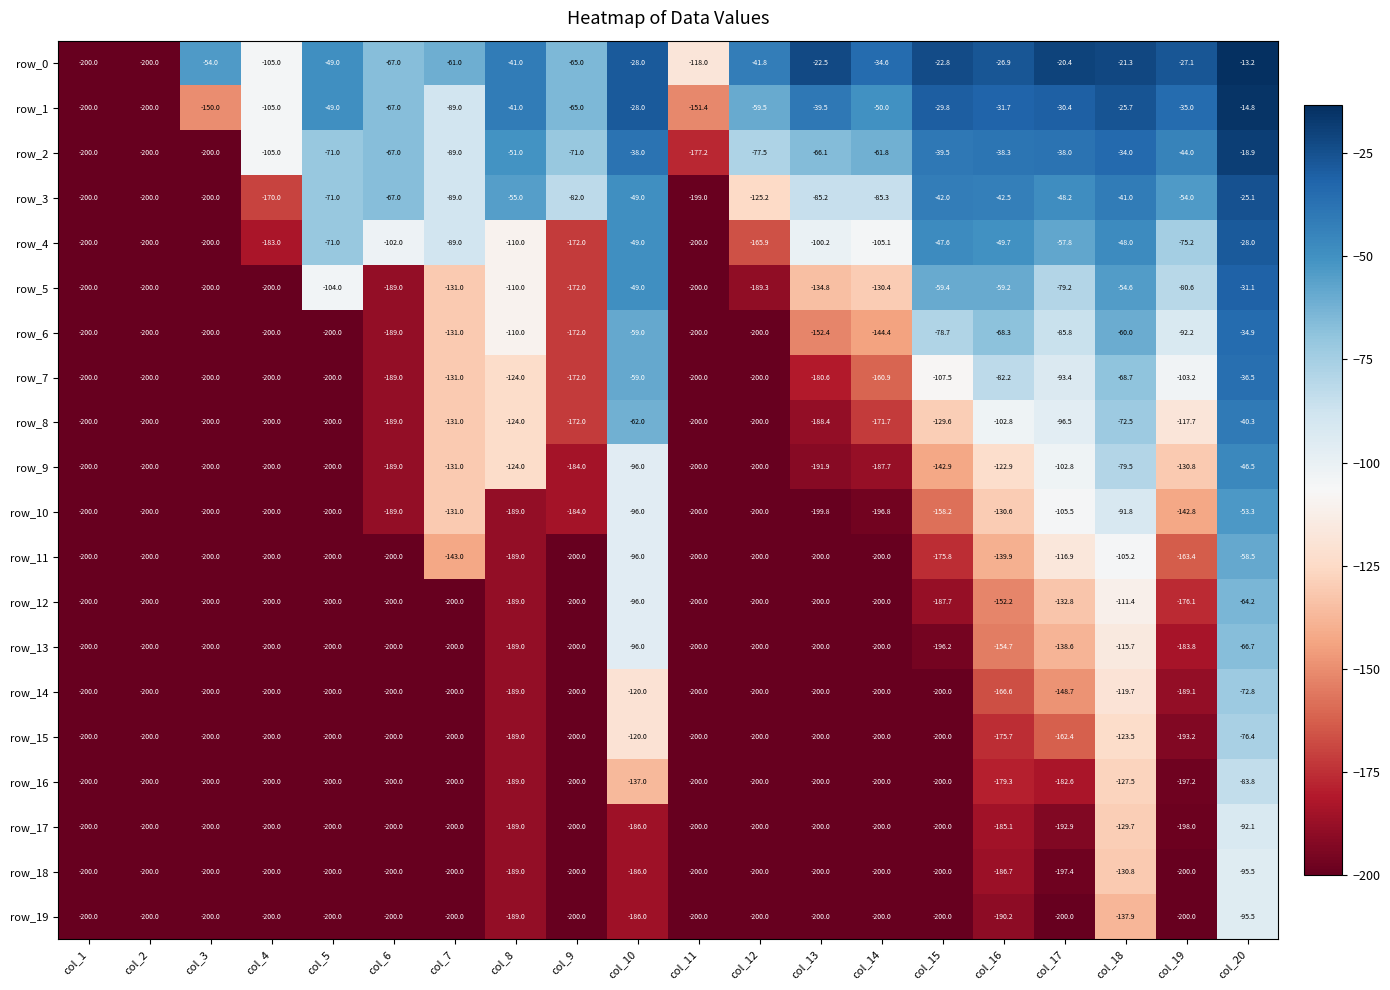

What is the difference between the row_8 values at col_13 and col_15?

58.8